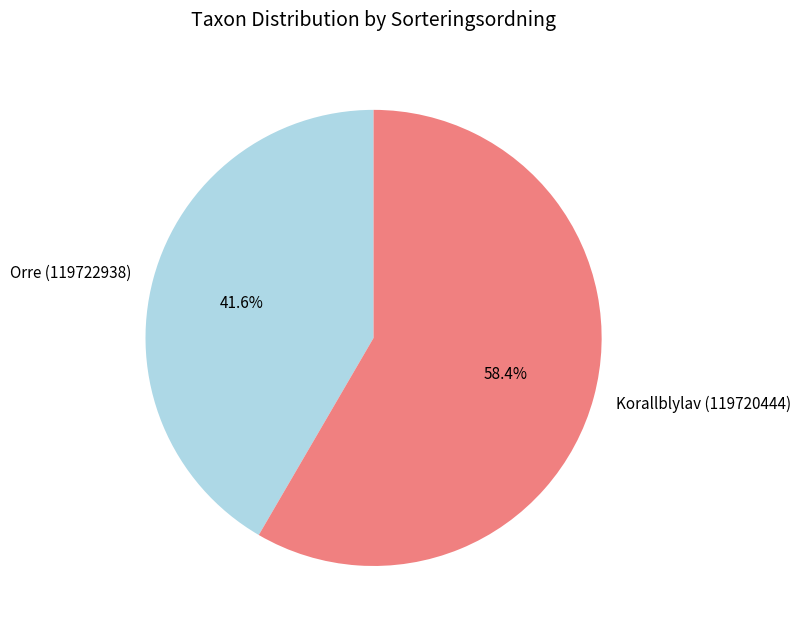

What percentage is the Orre (119722938) slice, to the nearest percent?

42%